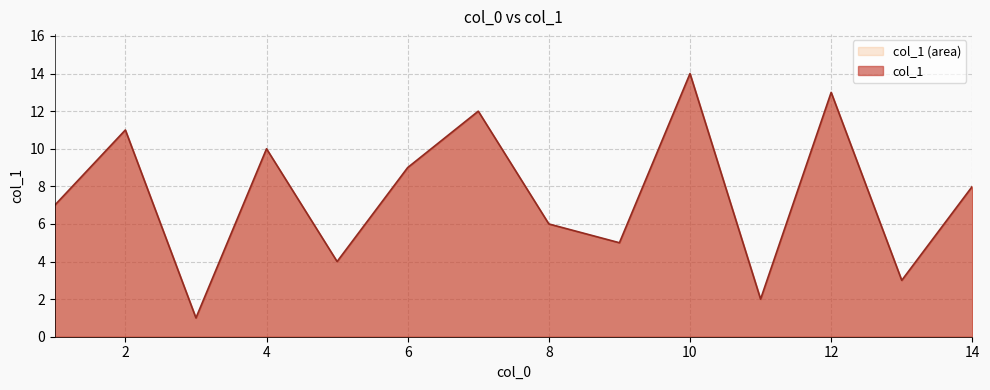

True or false: the data shows 9 at 10.

False